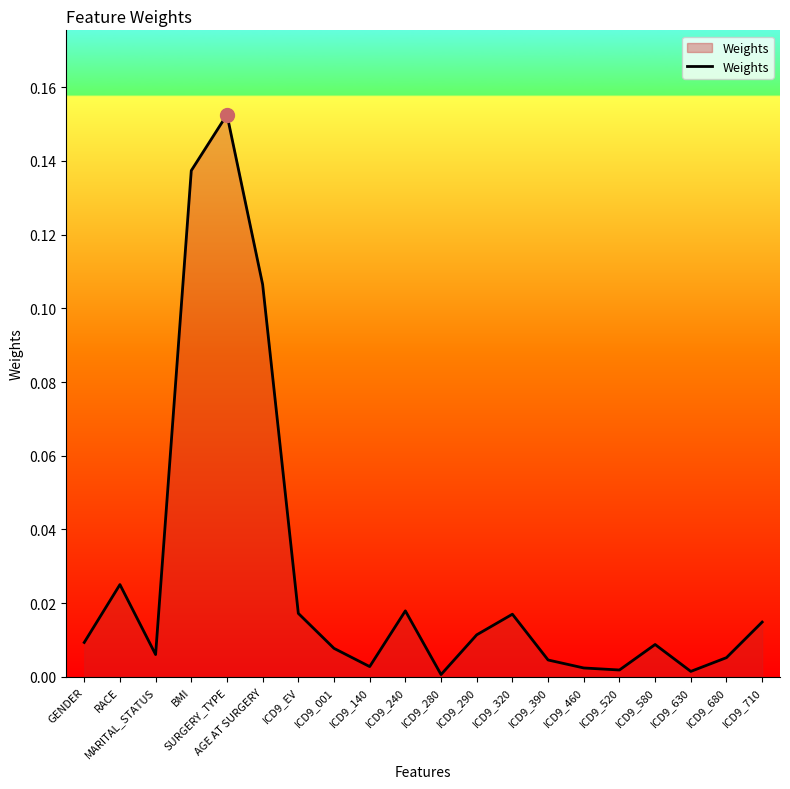

Is it true that the value at ICD9_140 is 0.0?

True